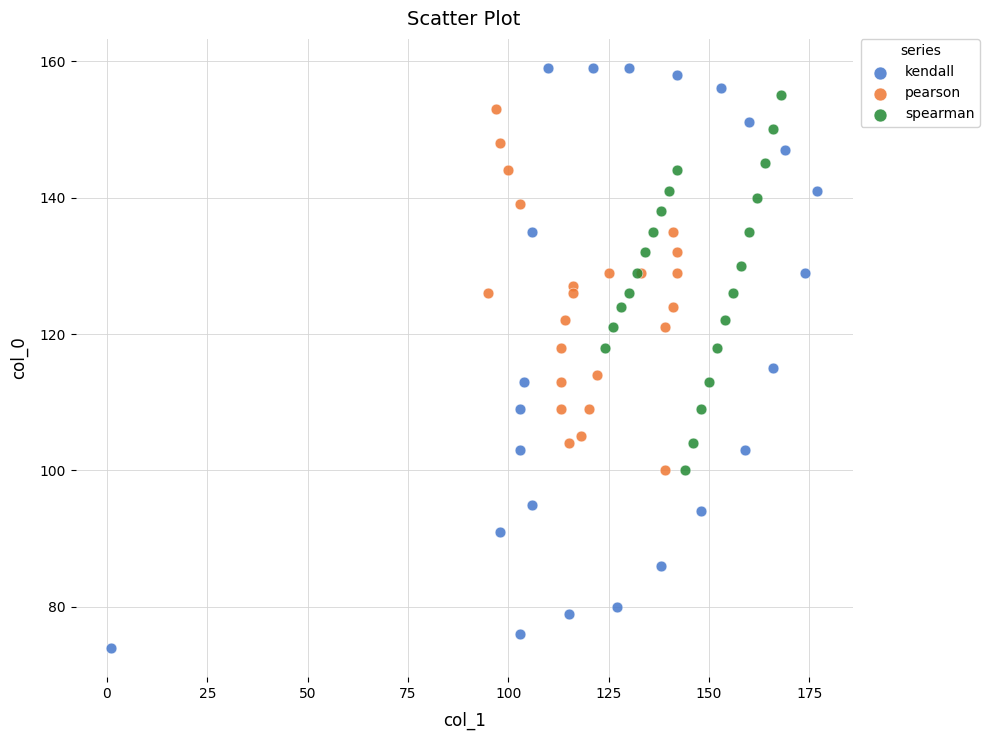

Which series contains the lowest Y value?

kendall